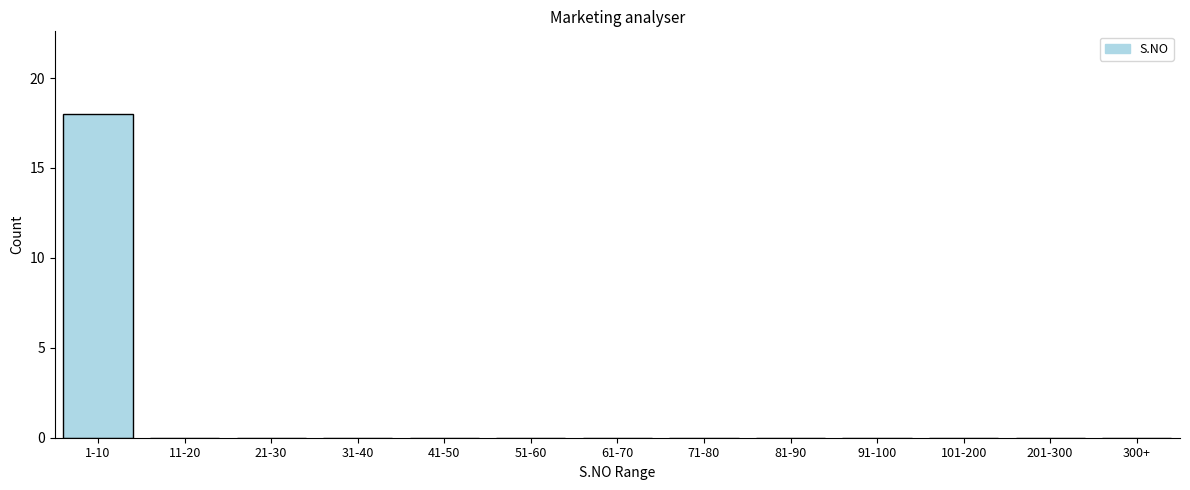

Reading left to right, extract all data points from this chart.

1-10=18	11-20=0	21-30=0	31-40=0	41-50=0	51-60=0	61-70=0	71-80=0	81-90=0	91-100=0	101-200=0	201-300=0	300+=0